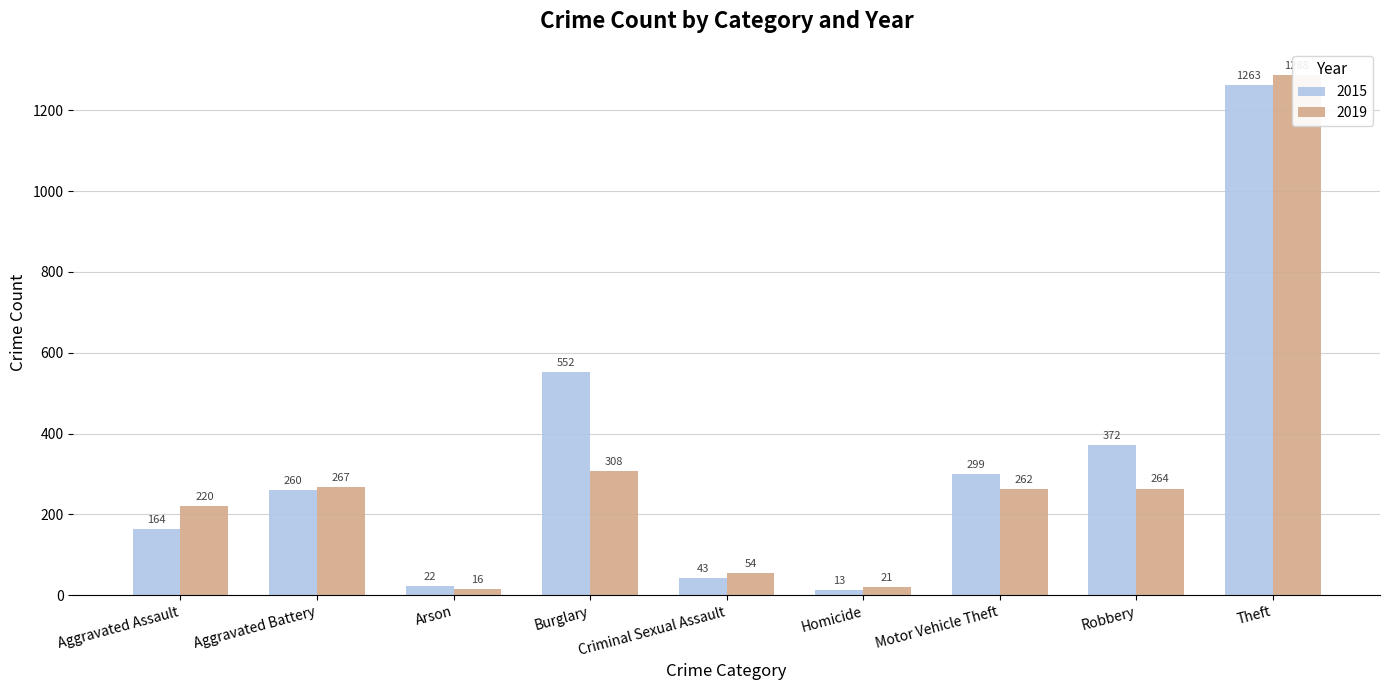

What is the total value across all series at Theft?

2551